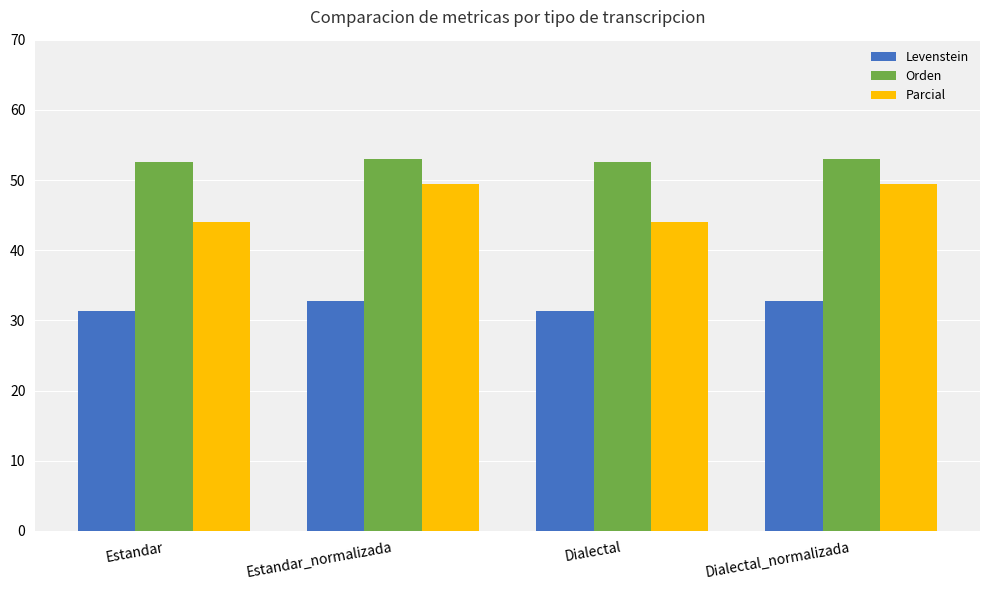

Between Estandar and Estandar_normalizada, which series saw the biggest shift?

Parcial